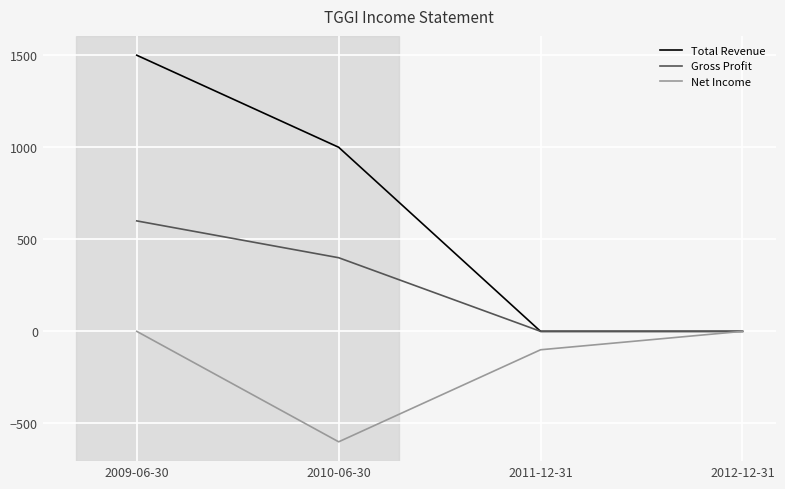

Is it true that Total Revenue equals 1500 at 2009-06-30?

True